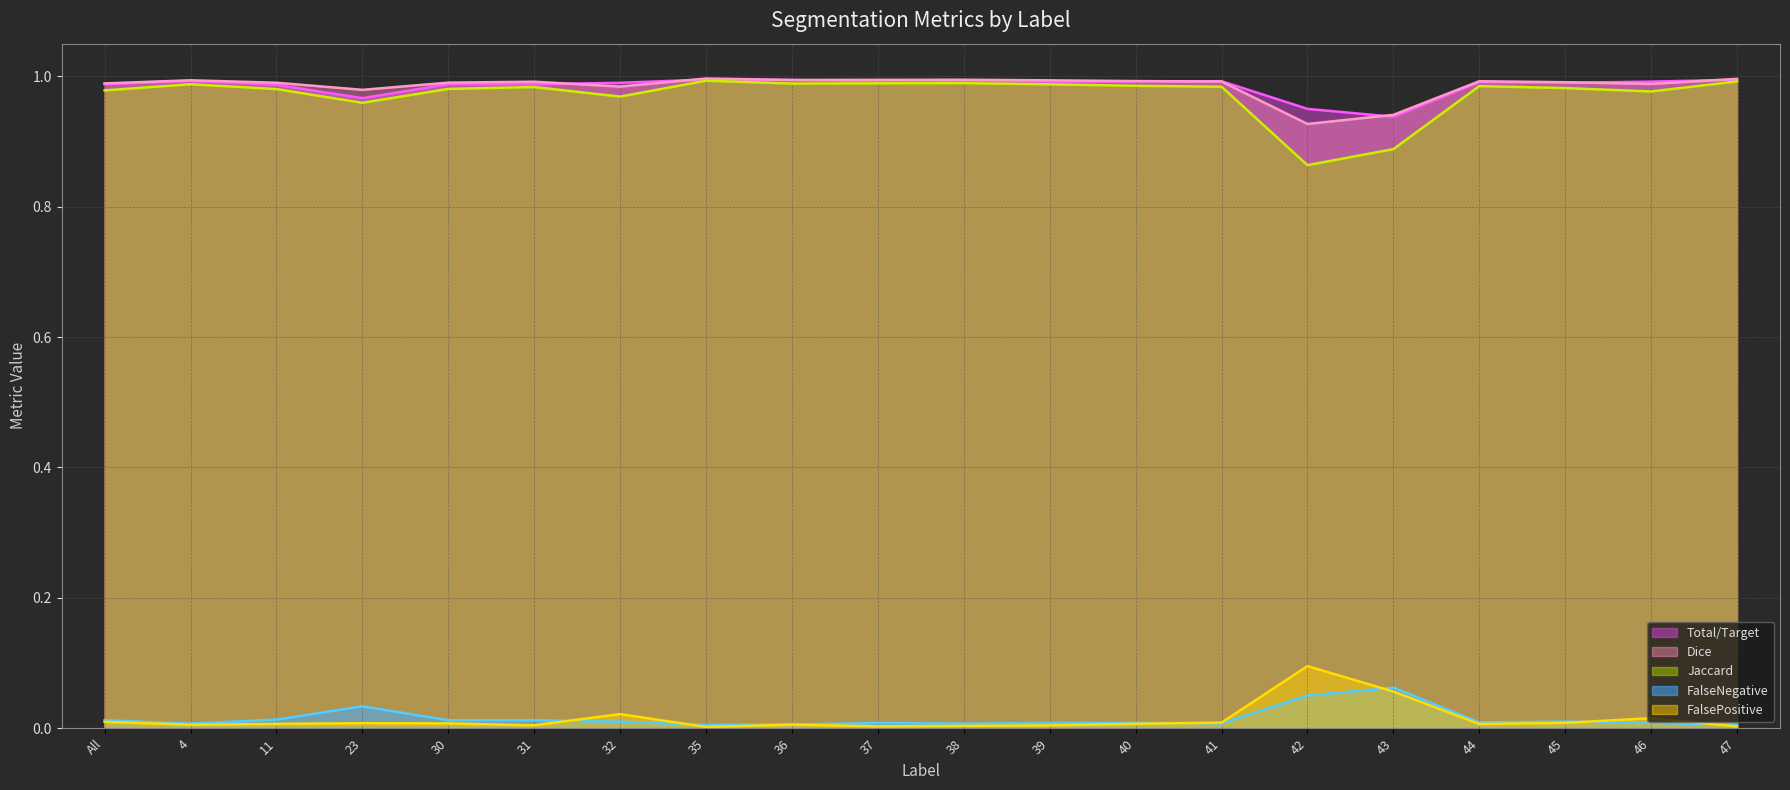

What is the label of the 16th point from the right?

30